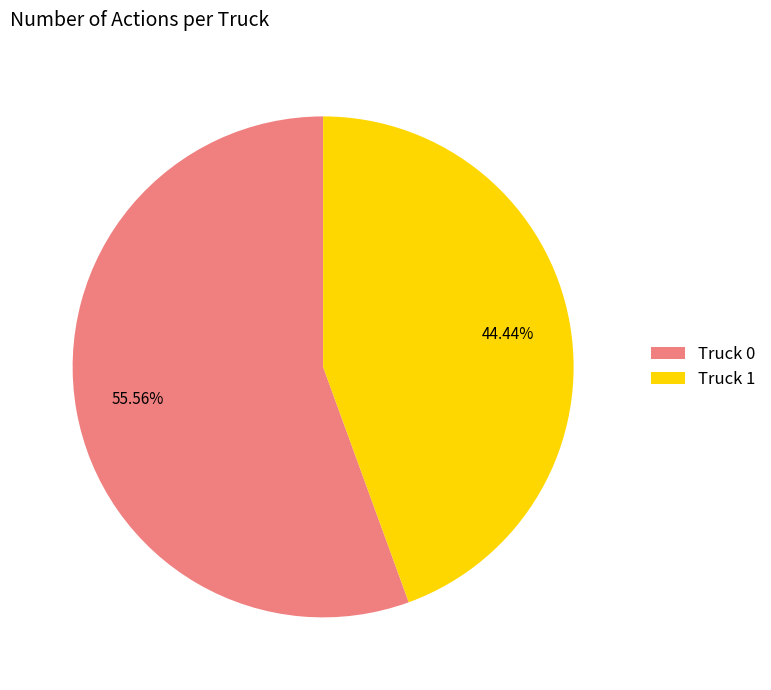

Does Truck 1 represent more than half of the total?

No